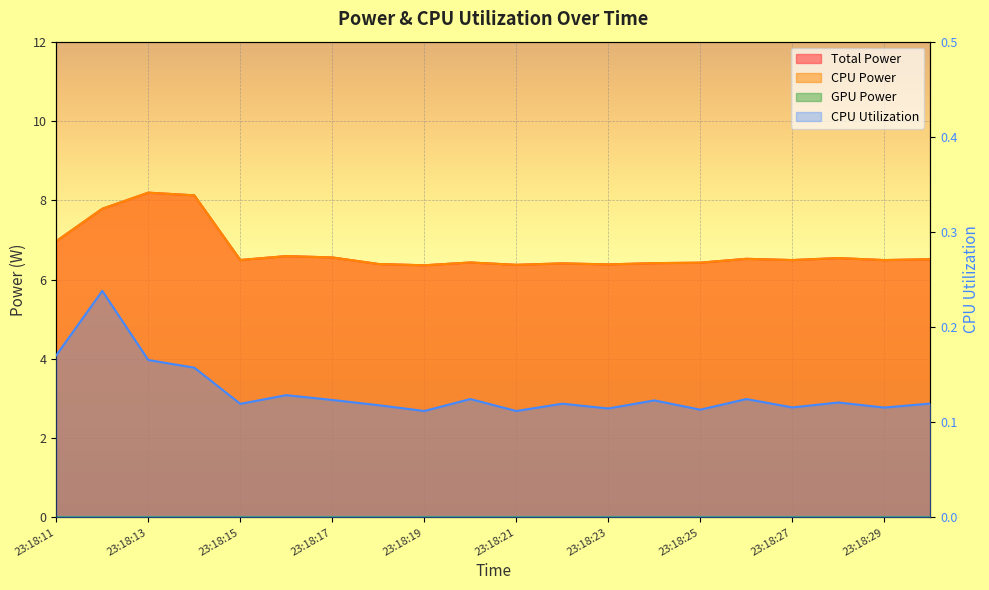

How many CPU Utilization values are between 0 and 1?

20